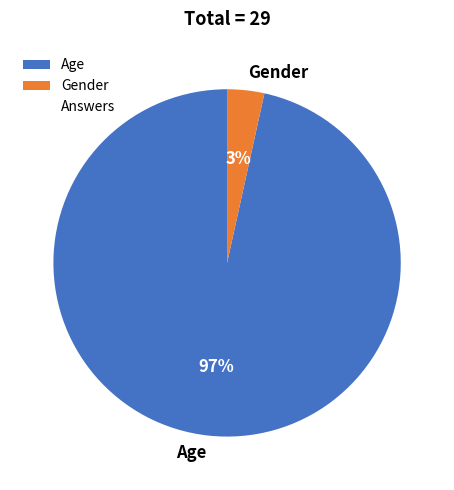

Is it true that Age is 97% of the pie?

True